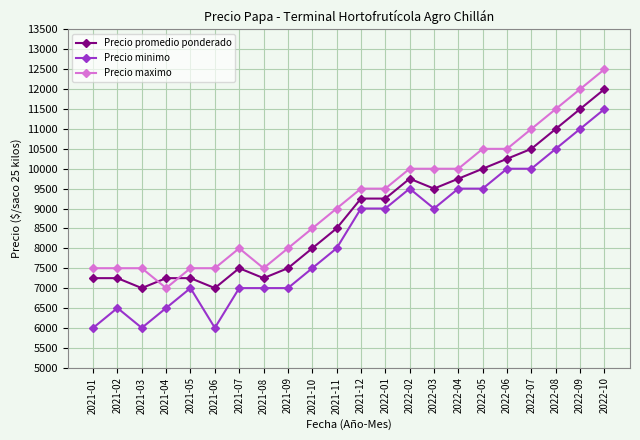

Is the value of Precio promedio ponderado at 2022-04 greater than the value of Precio minimo at 2021-09?

Yes